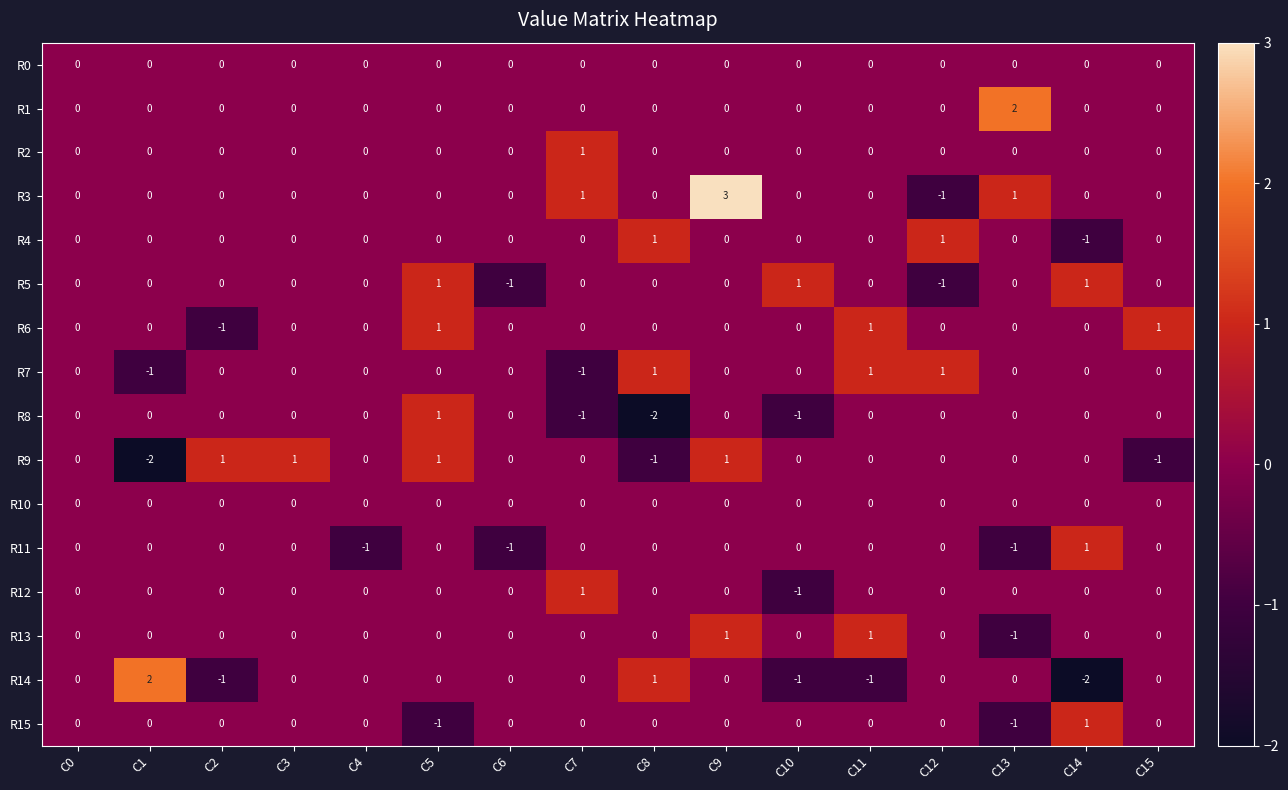

Count the R6 values in the range 0 to 1.

15